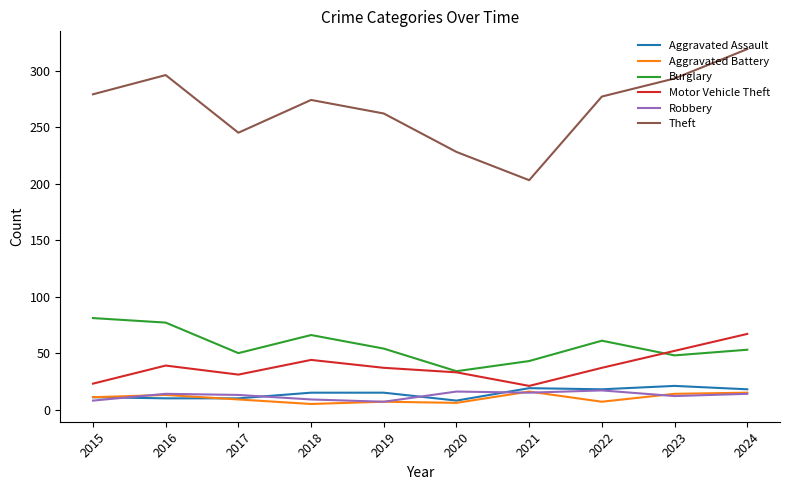

What is the difference between the Robbery values at 2024 and 2018?

5